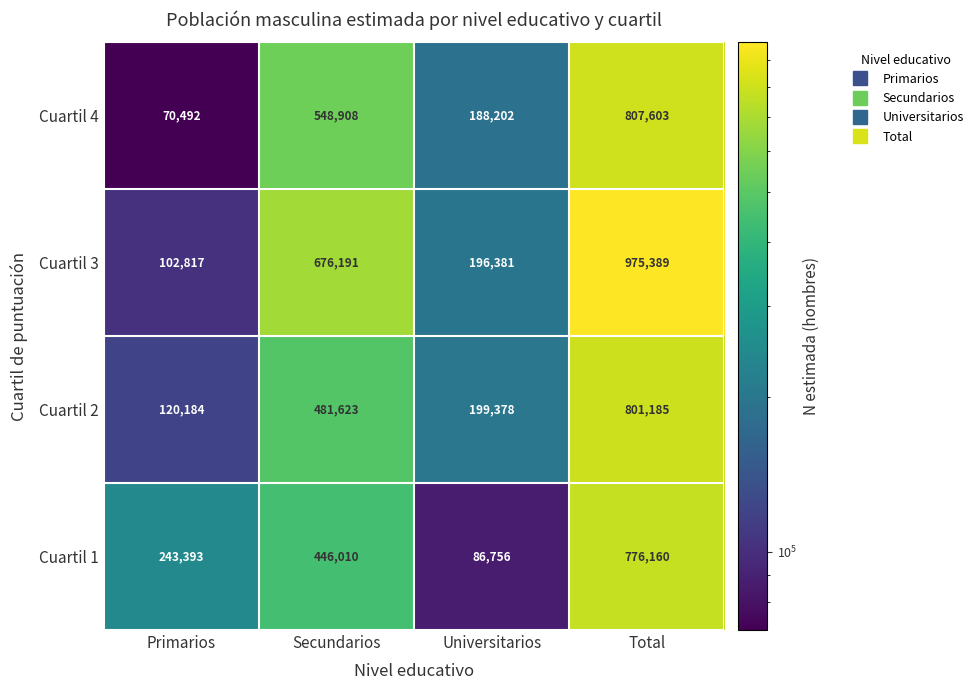

At which category does the chart reach its minimum across all series?

Primarios